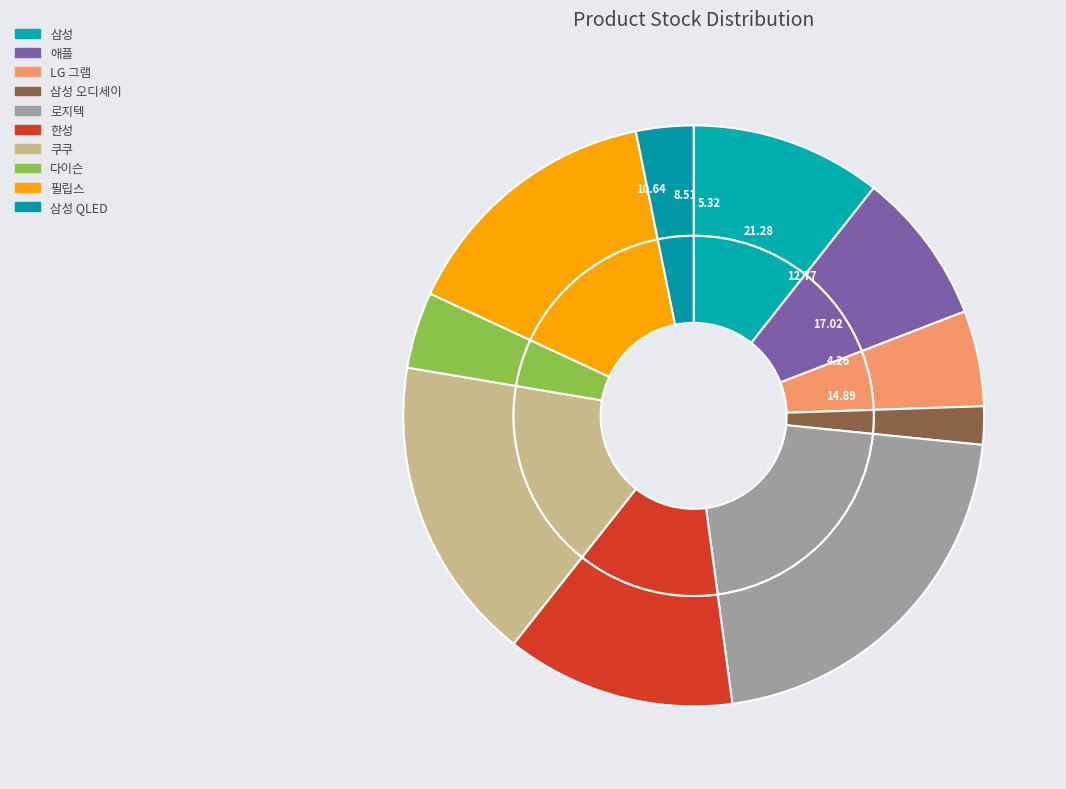

To the nearest percent, what is the average slice percentage?

10%